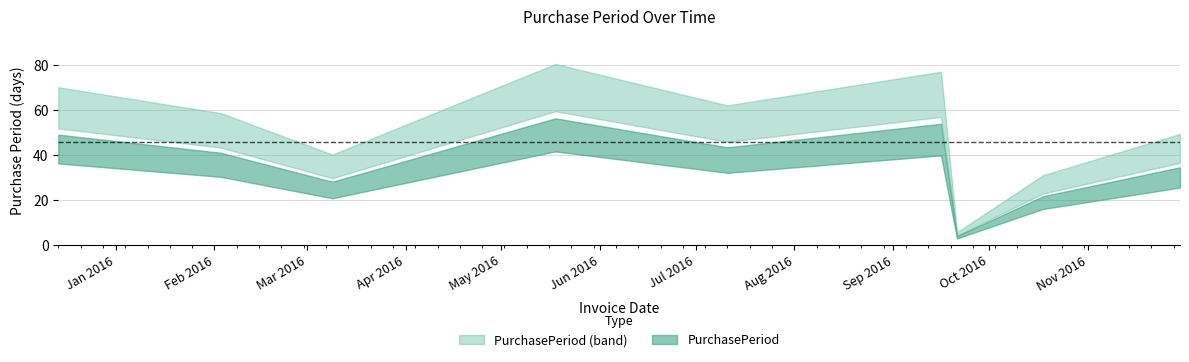

Reading left to right, extract all data points from this chart.

61	51	35	70	54	67	5	27	43